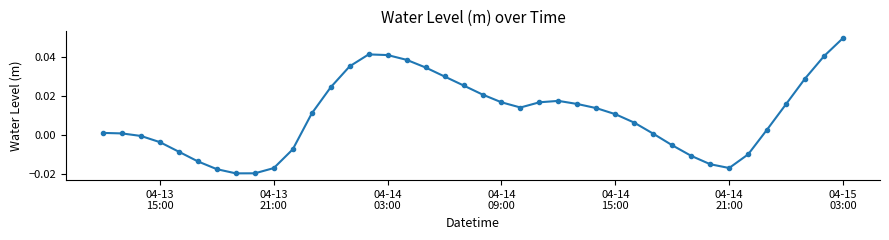

What is the difference between the maximum and minimum values?

0.1